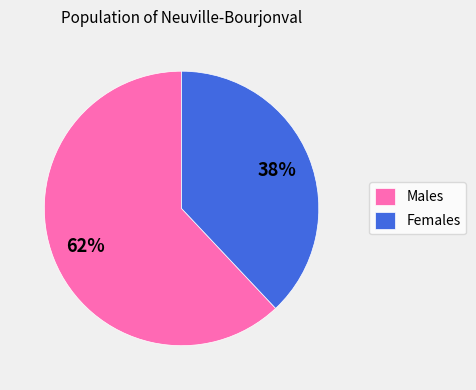

To the nearest percent, what percentage of the pie is Males?

62%